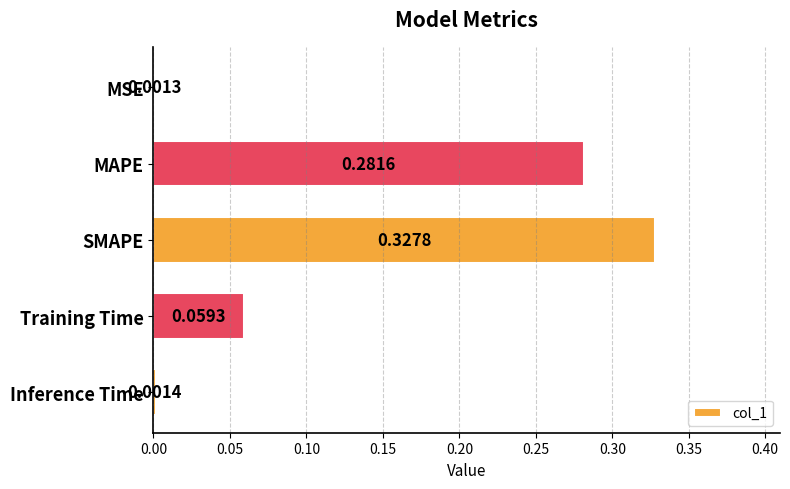

At which label is the value closest to 0?

MSE